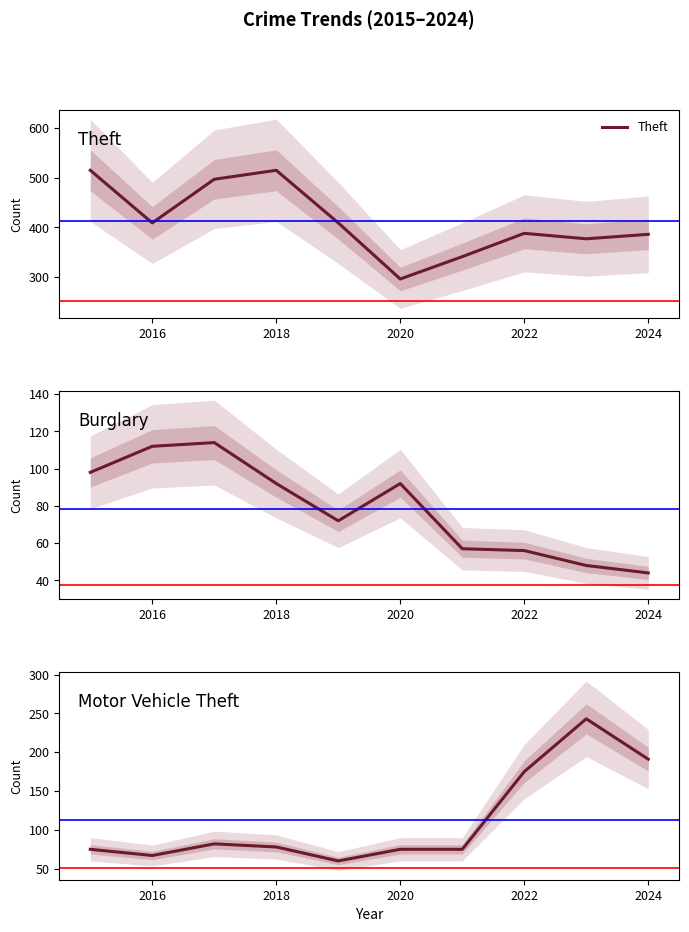

Rank the series by their maximum value, from lowest to highest.

Burglary, Motor Vehicle Theft, Theft